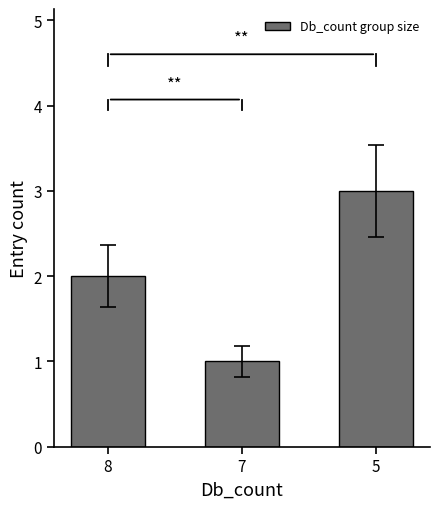

Which has a higher value, 7 or 5?

5